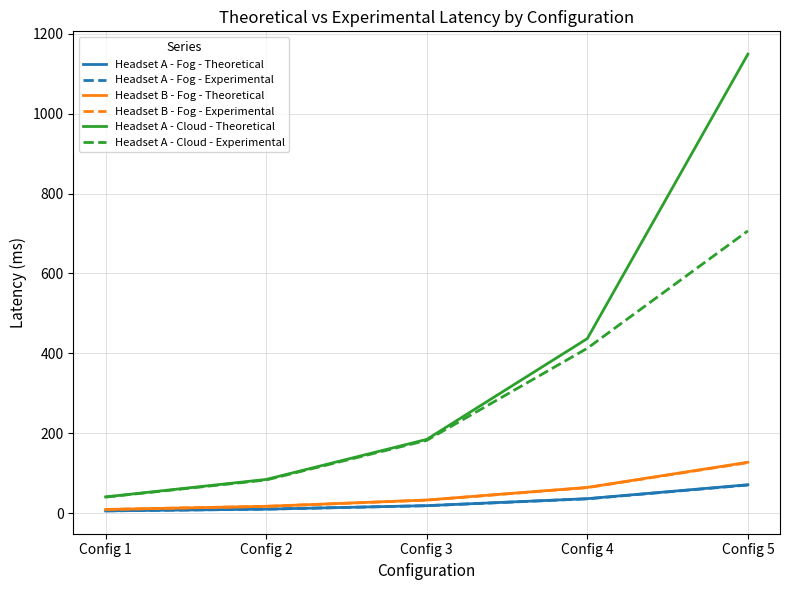

How many values in the Headset A - Cloud - Experimental series exceed 181?

3